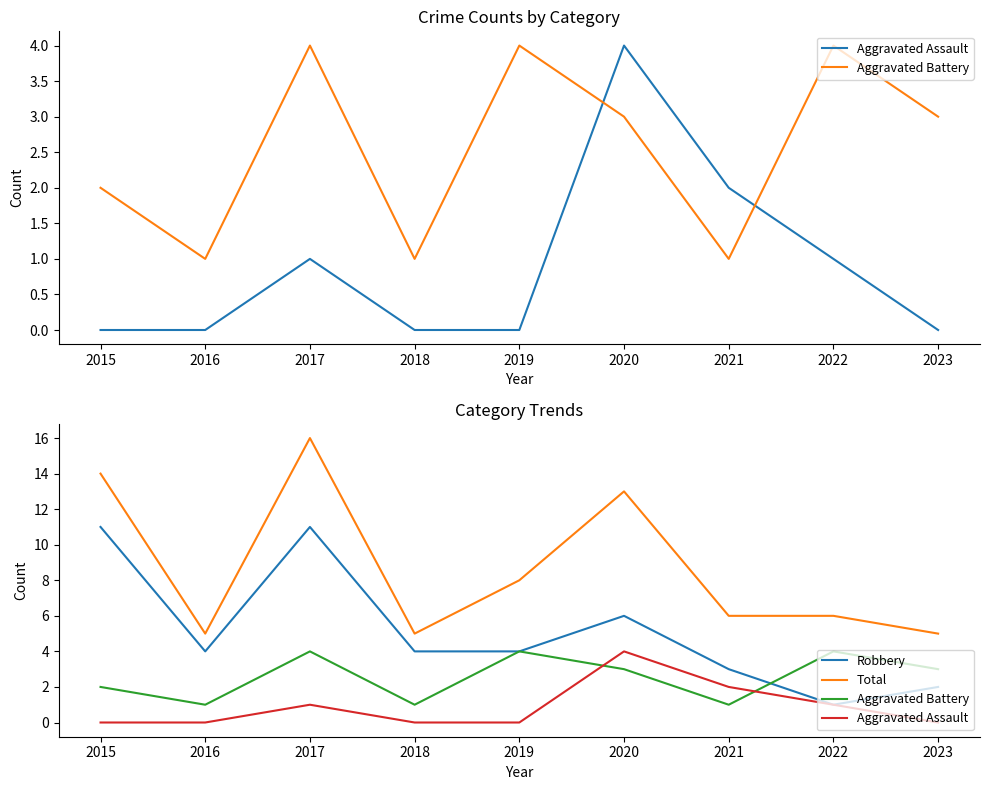

True or false: Robbery has a value of 2 at 2018.

False